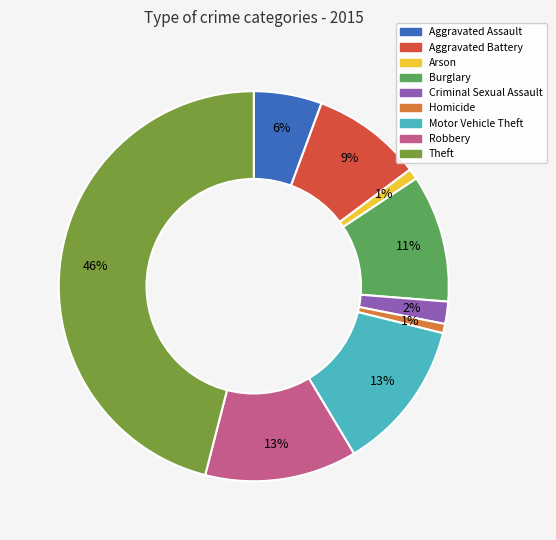

Is Burglary the majority of the pie?

No